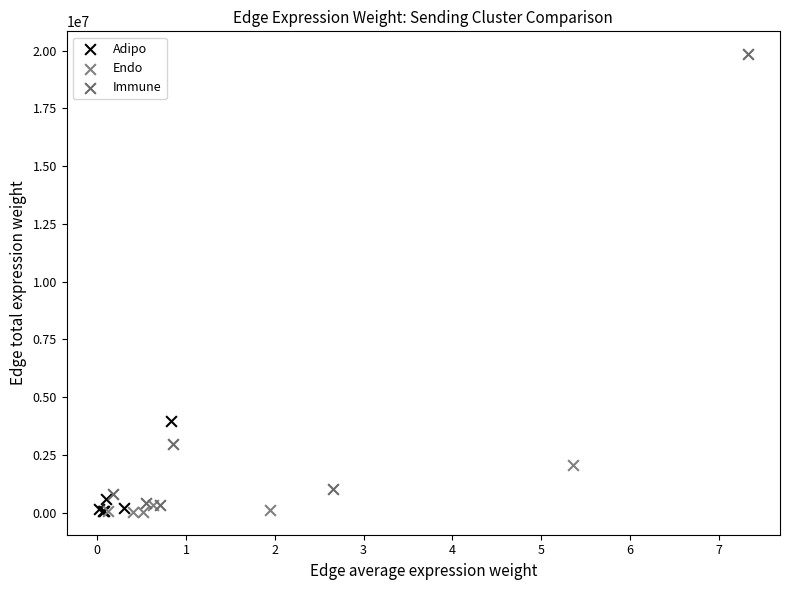

Which series reaches the maximum Y coordinate?

Immune